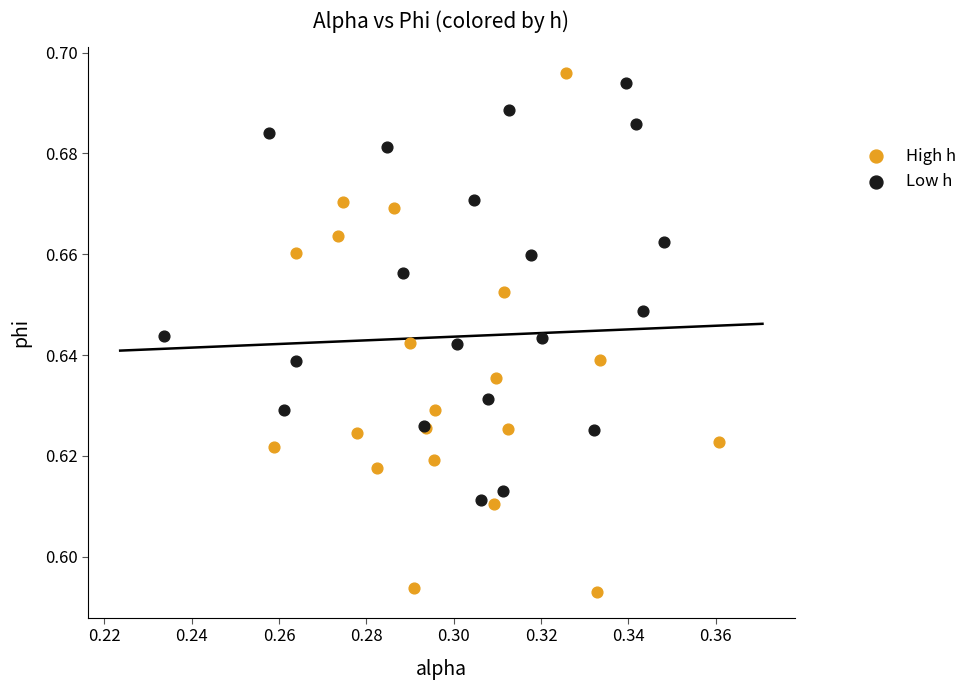

Which series reaches the minimum Y coordinate?

High h